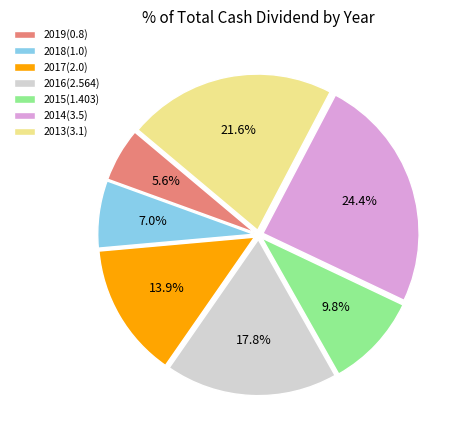

To the nearest percent, what is the difference between the largest and smallest slice percentages?

19%